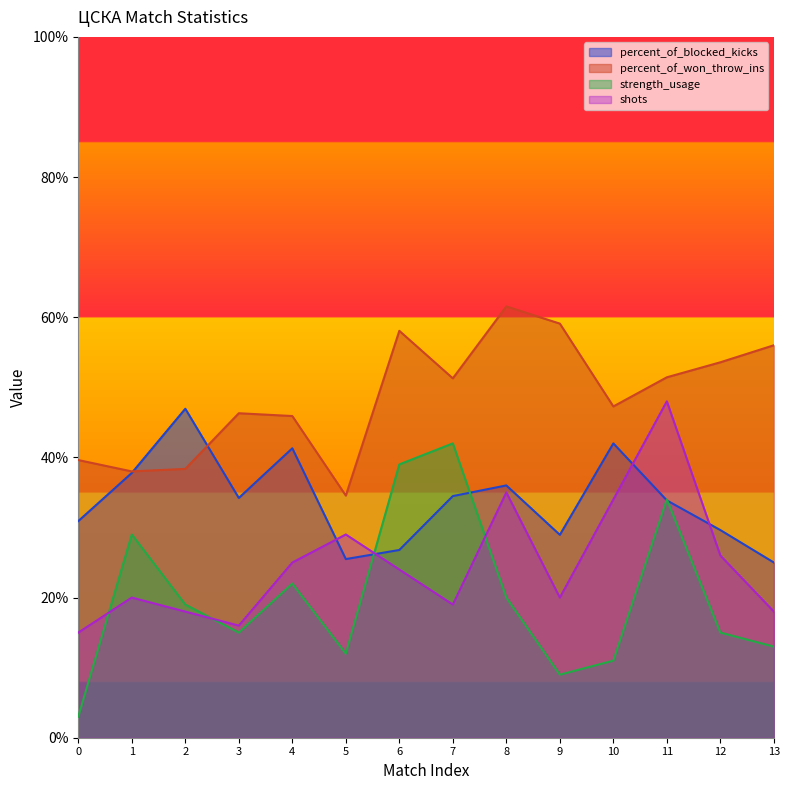

What is the sum of the percent_of_won_throw_ins values at 7 and 10?

98.6